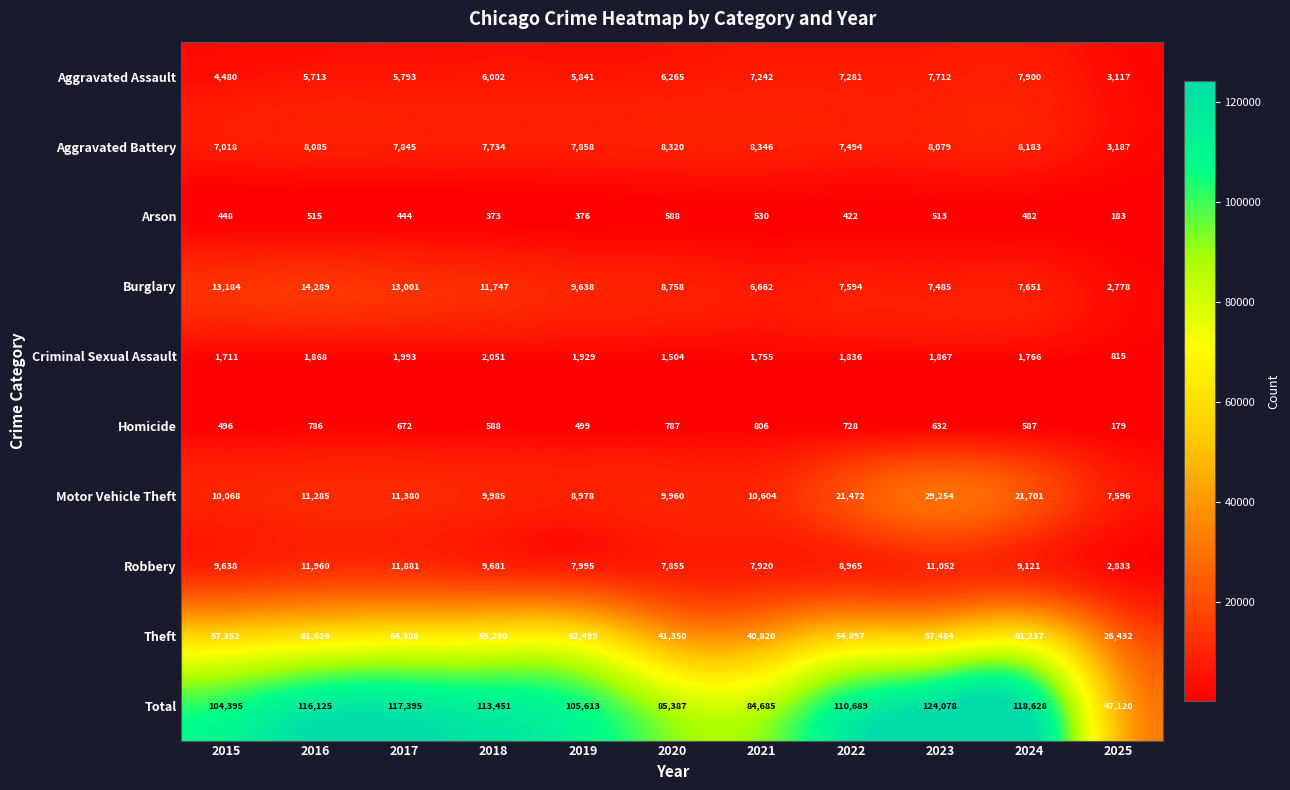

The value of Homicide at 2023 is 632. True or false?

True